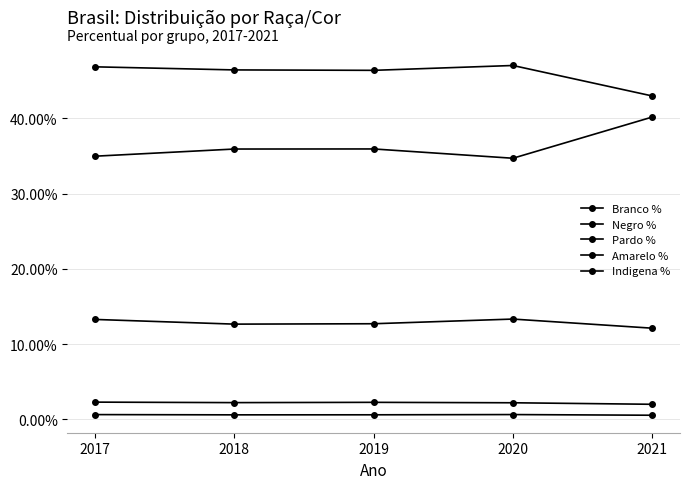

How many interior local valleys does the Indigena % series have?

1